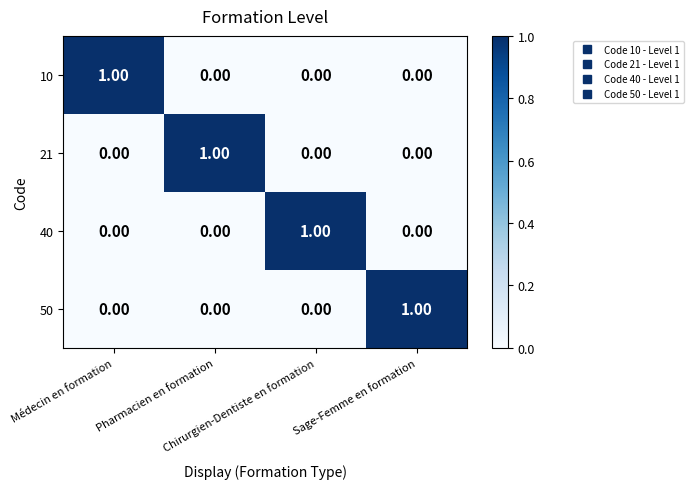

At how many categories does at least one series exceed 0?

4